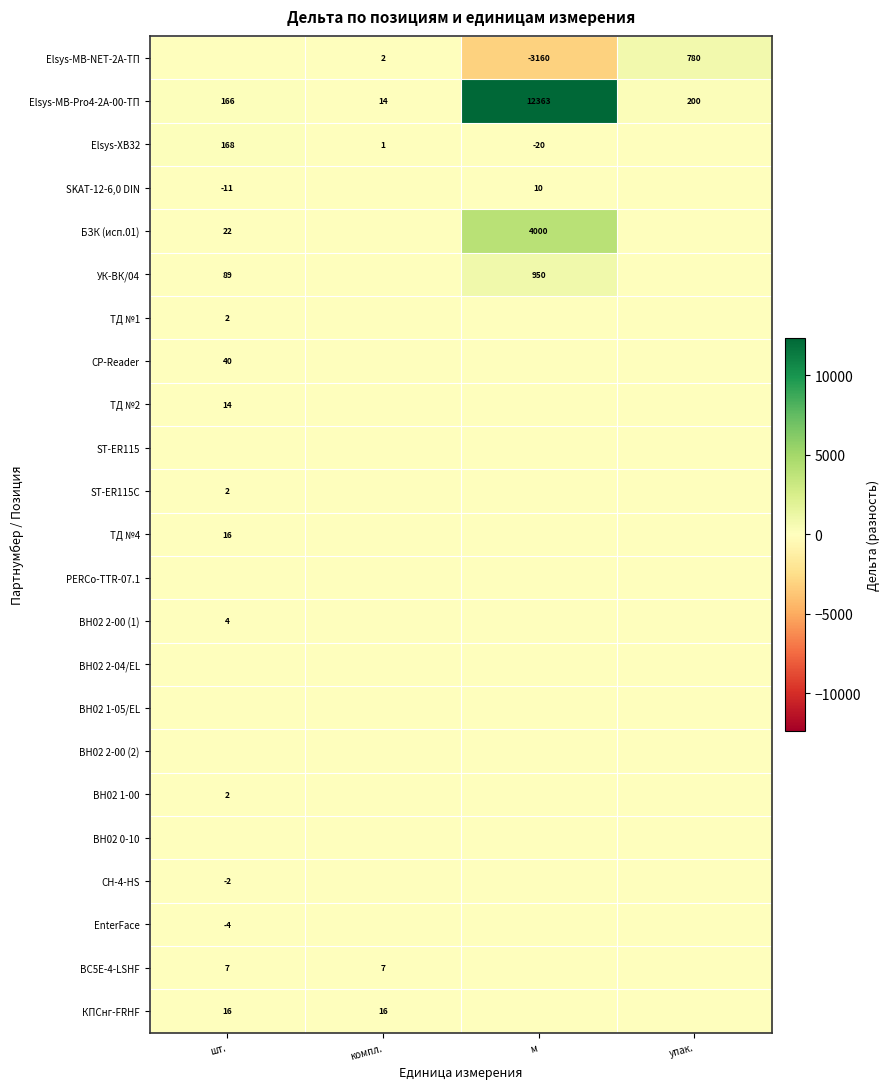

The value of EnterFace at шт. is -2. True or false?

False